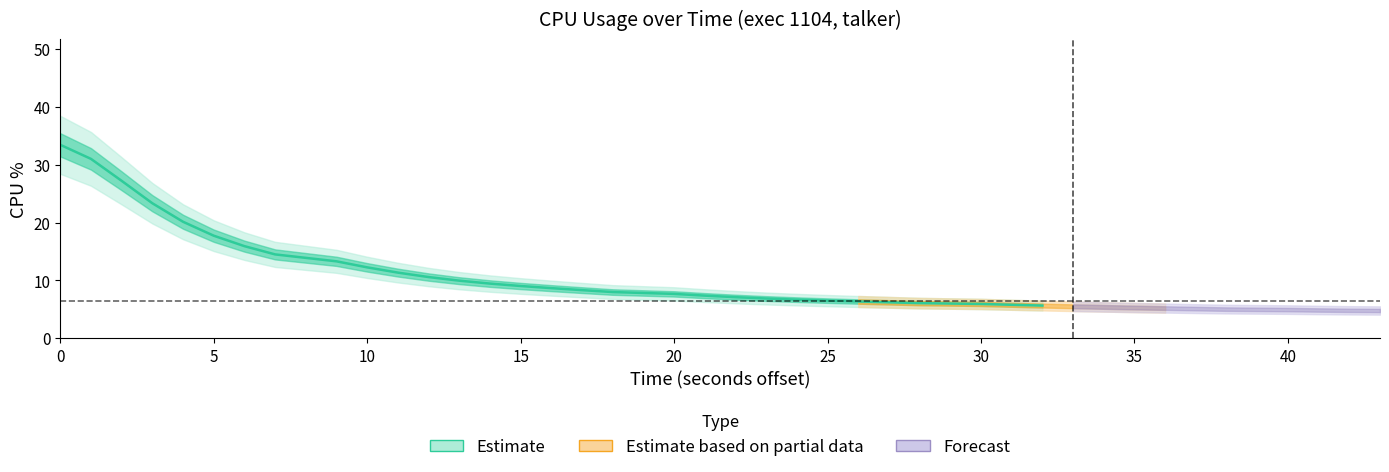

List the labels in order of value, largest first.

0, 1, 2, 3, 4, 5, 6, 7, 8, 9, 10, 11, 12, 13, 14, 15, 16, 17, 18, 19, 20, 21, 22, 23, 24, 25, 26, 27, 28, 29, 30, 31, 32, 33, 34, 35, 36, 37, 38, 39